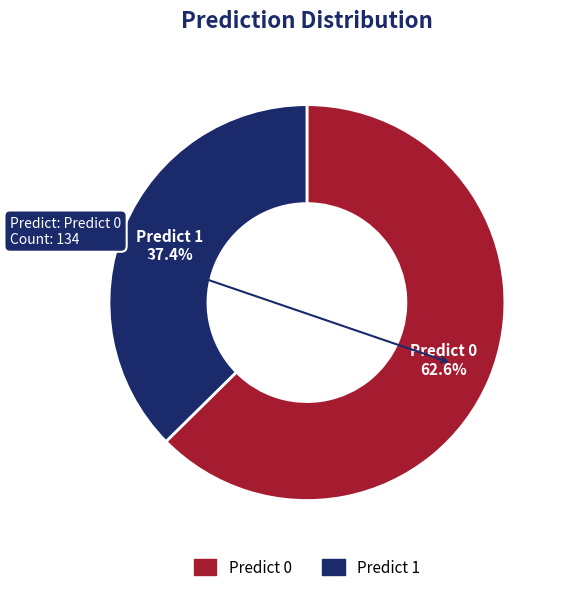

Rank the categories by value from highest to lowest.

Predict 0, Predict 1